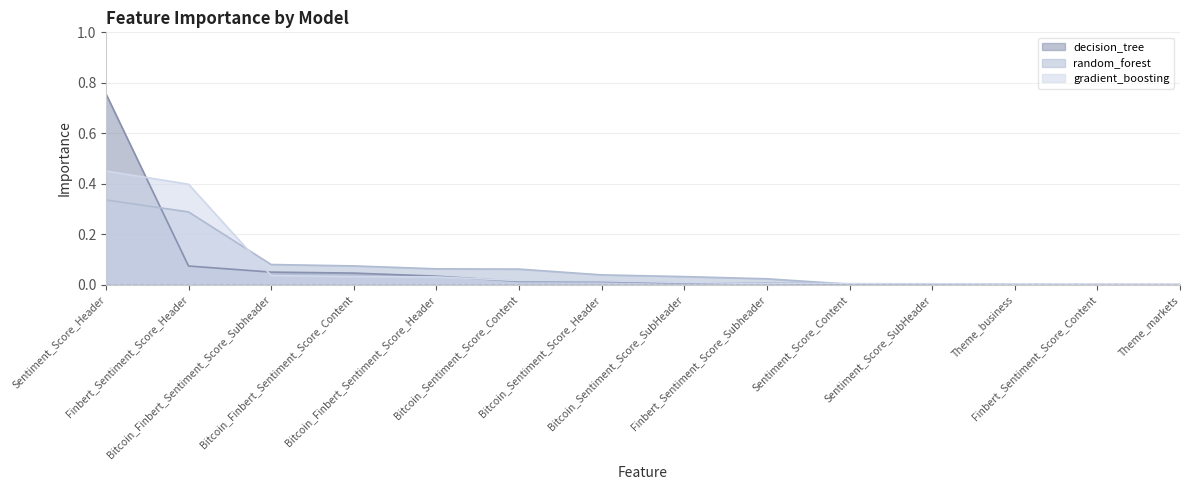

The gradient_boosting series shows 0.0 at Theme_business. True or false?

True